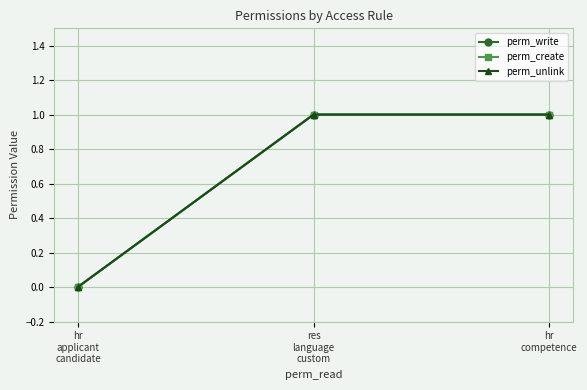

Reading left to right, list all the values displayed in this chart.

perm_write: 0	1	1
perm_create: 0	1	1
perm_unlink: 0	1	1